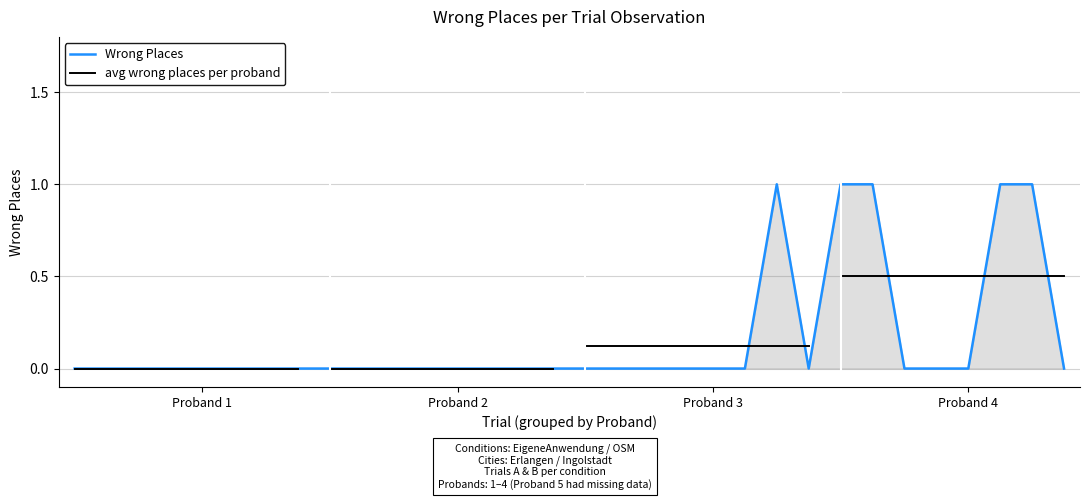

Is it true that Wrong Places equals -1 at Proband 3?

False